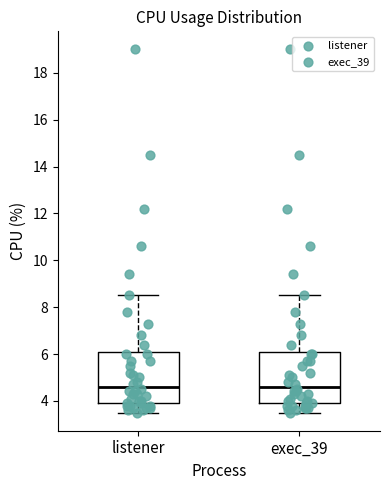

Reading left to right, read every box against the y-axis: the position of its median line, the range the box covers, and the ends of its whiskers. The values are not printed on the chart, so give them approximately, as read against the axis.

listener: median 4.6, box 4.0 to 6.2, whiskers 3.6 to 8.6
exec_39: median 4.6, box 4.0 to 6.2, whiskers 3.6 to 8.6